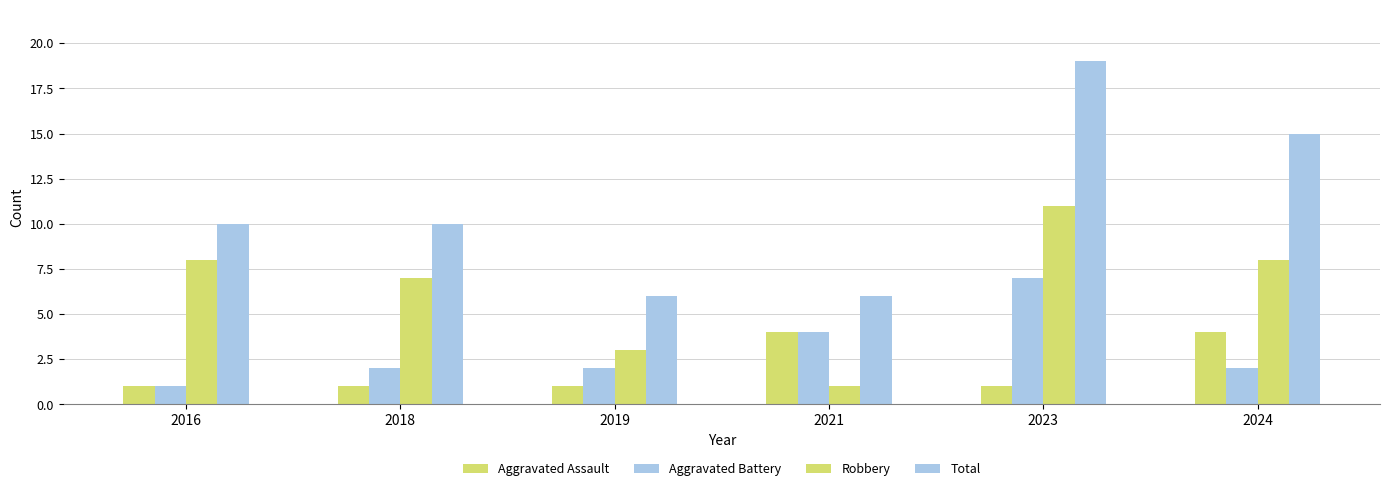

What is the value of the Aggravated Battery bar at the 2nd from the left?

2